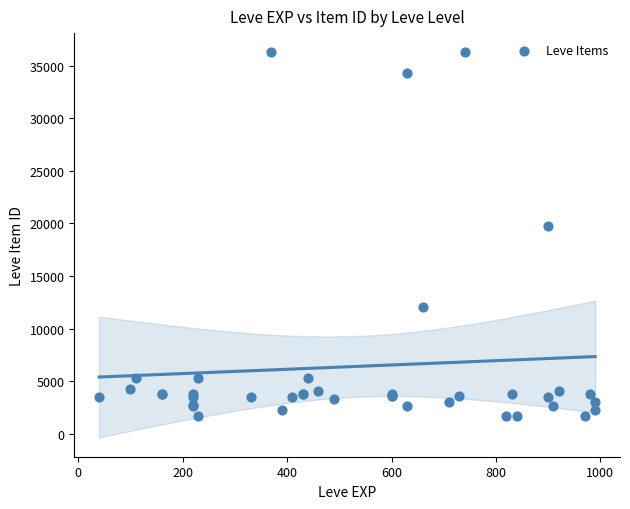

What Y value in the scatter plot is closest to 18967?

19744